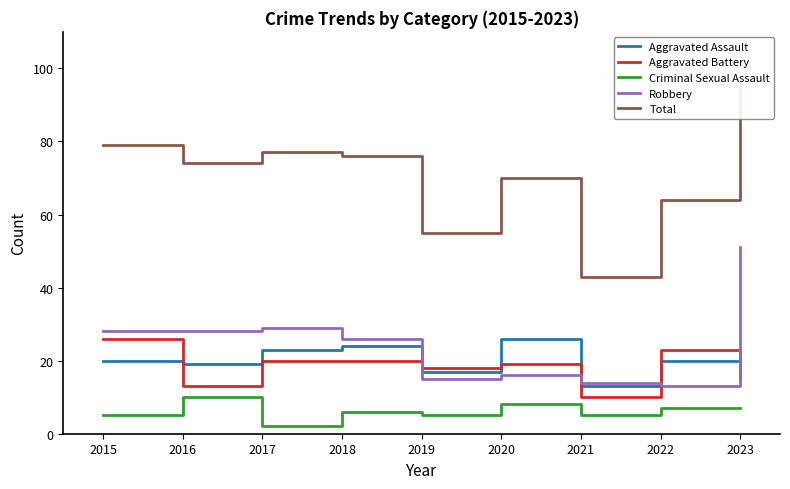

How many interior local peaks does the Total series have?

2